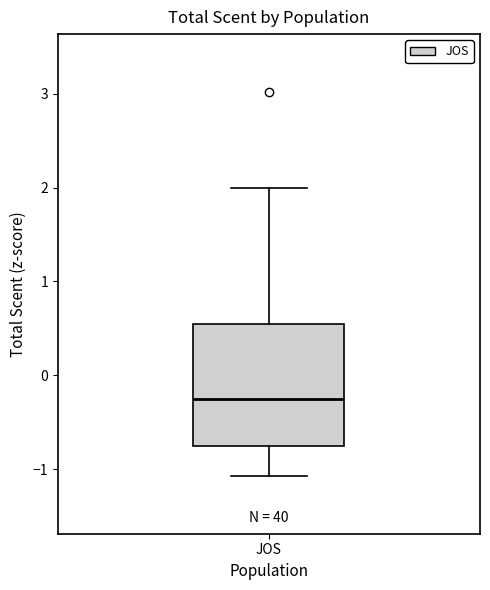

Read this box plot against the y-axis: the position of the median line, the range covered by the box, and the ends of both whiskers. The values are not printed on the chart, so give them approximately, as read against the axis.

median -0.3, box -0.8 to 0.6, whiskers -1.1 to 2.0